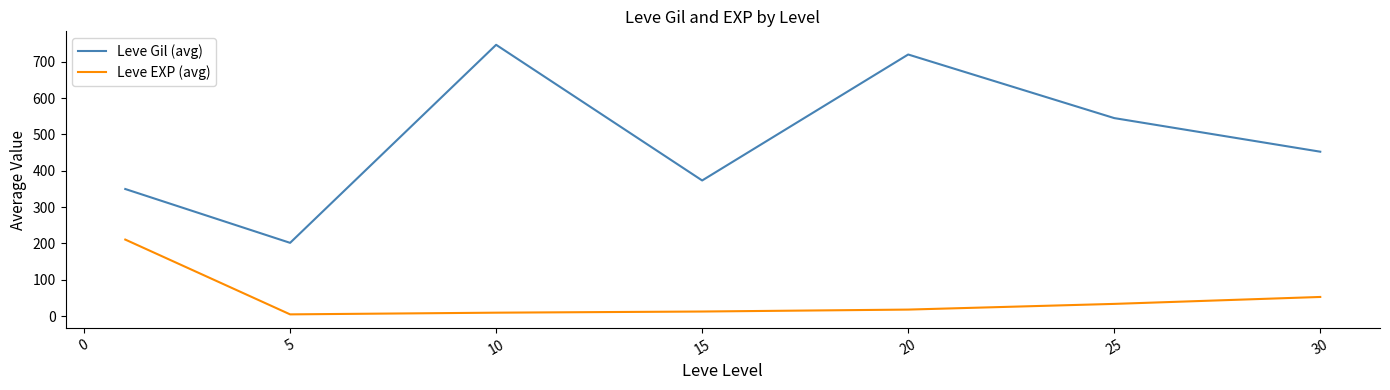

List the series in order of their overall mean, lowest first.

Leve EXP (avg), Leve Gil (avg)